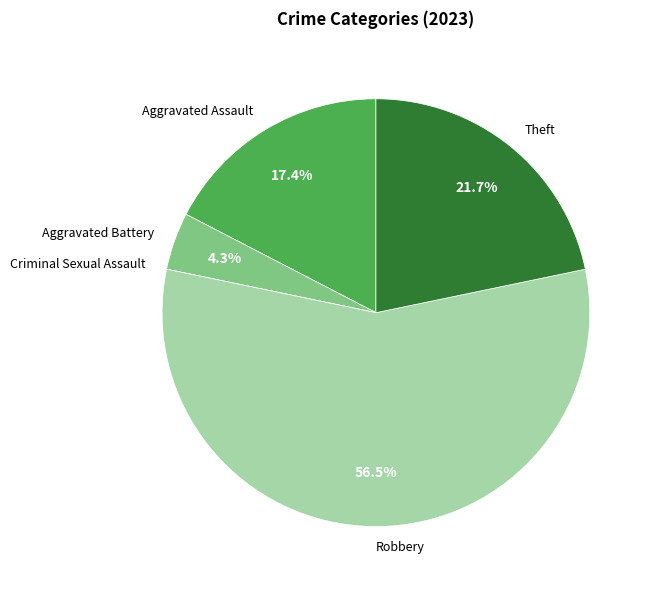

What is the total percentage of Aggravated Battery and Aggravated Assault?

21.7%